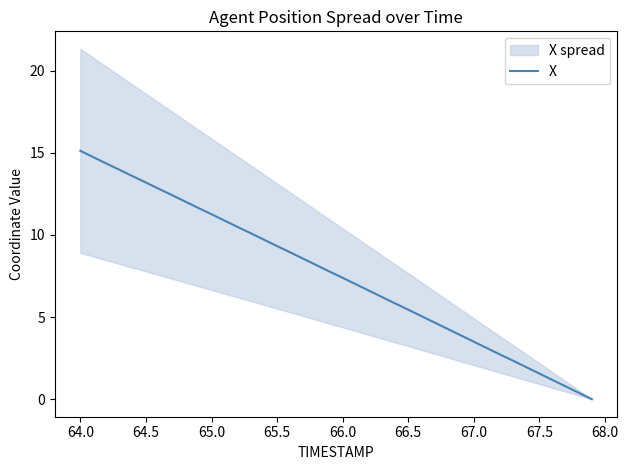

What is the maximum value for X?

15.1